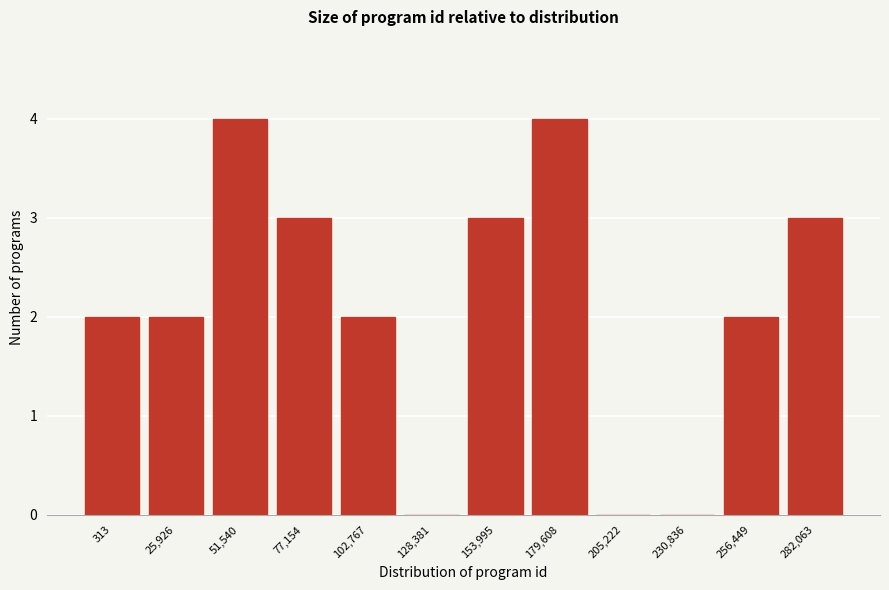

Reading left to right, list all the values displayed in this chart.

313=2	25,926=2	51,540=4	77,154=3	102,767=2	128,381=0	153,995=3	179,608=4	205,222=0	230,836=0	256,449=2	282,063=3